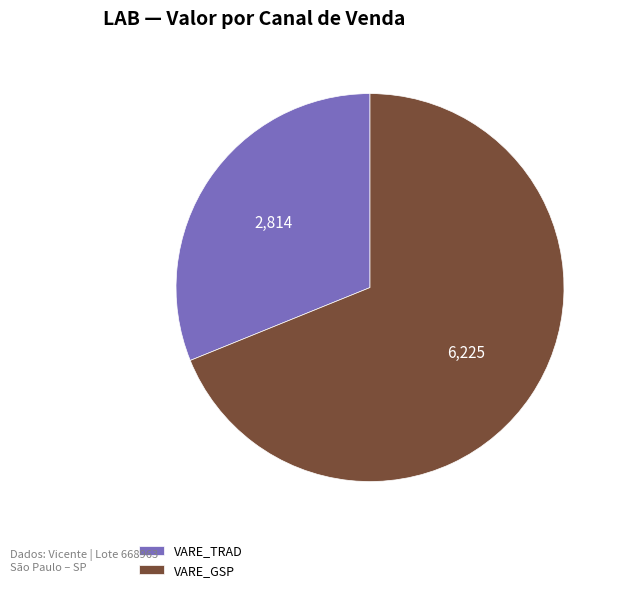

Combined, do VARE_GSP and VARE_TRAD account for over 50%?

Yes